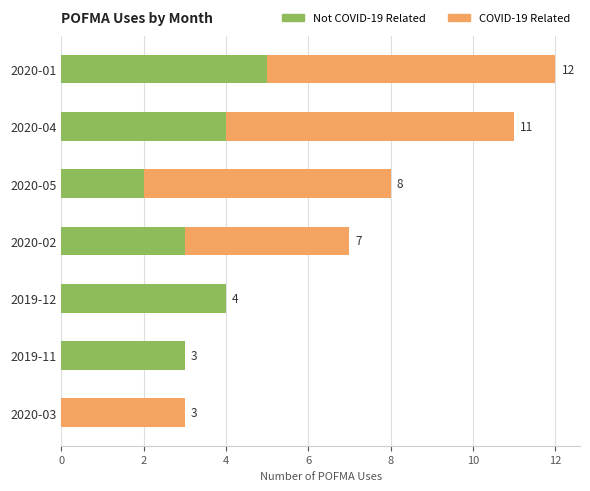

What is the total value across all series at 2020-02?

7